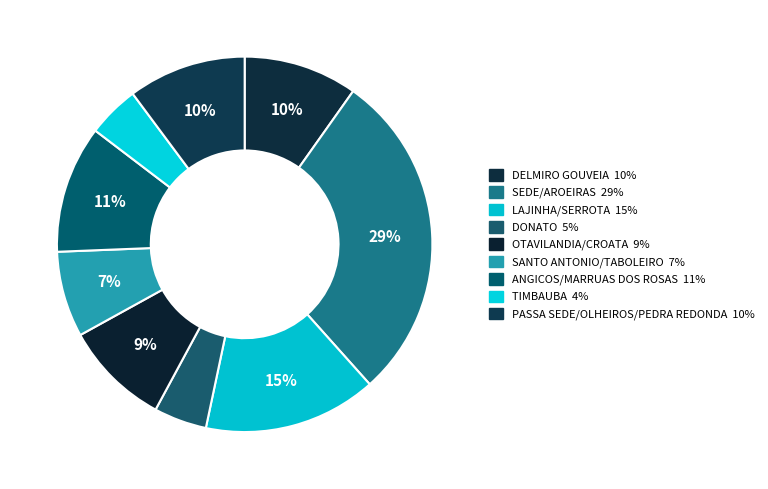

Which slice is the largest?

SEDE/AROEIRAS